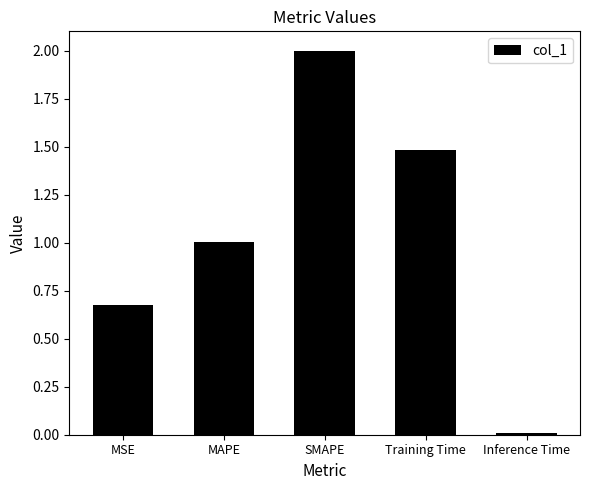

Which label corresponds to the largest value in the chart?

SMAPE